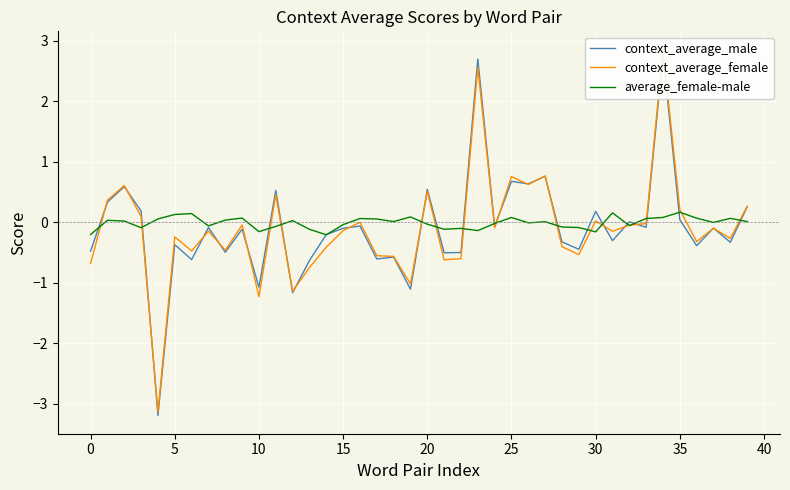

What is the difference between the maximum and minimum values in the context_average_male series?

6.0